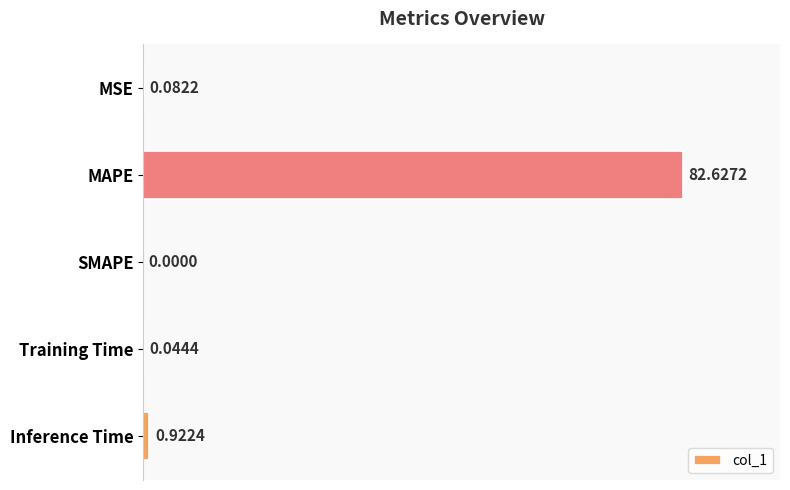

Between MAPE and Training Time, which is larger?

MAPE